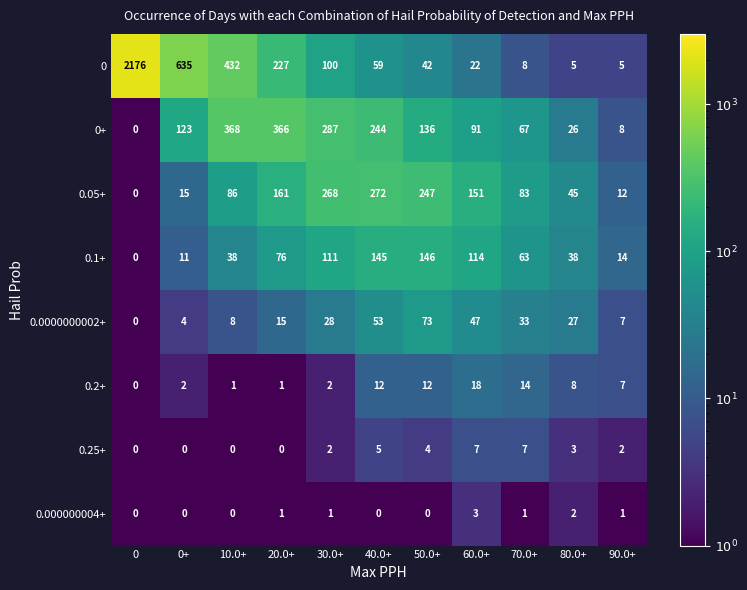

What is the difference between the 0 values at 30.0+ and 40.0+?

41